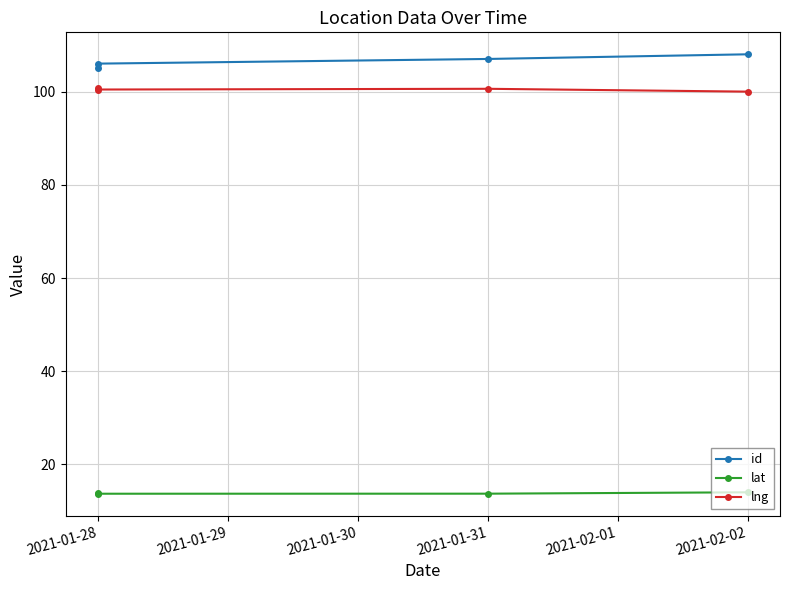

What is the maximum value shown in the chart?

108.0